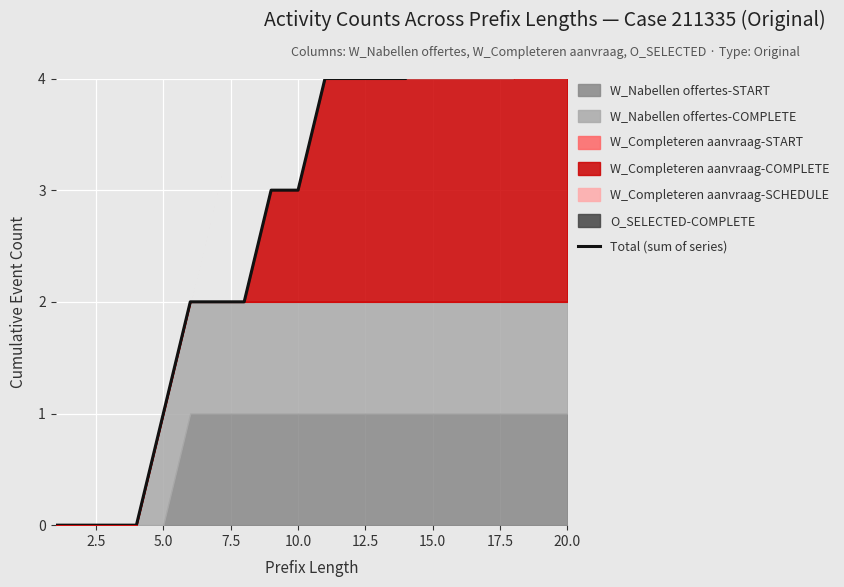

How many lines are shown in the chart?

1